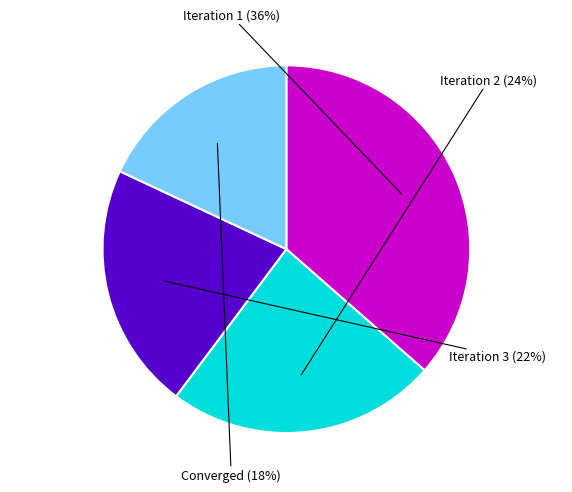

To the nearest percent, what is the difference between the largest and smallest slice percentages?

18%